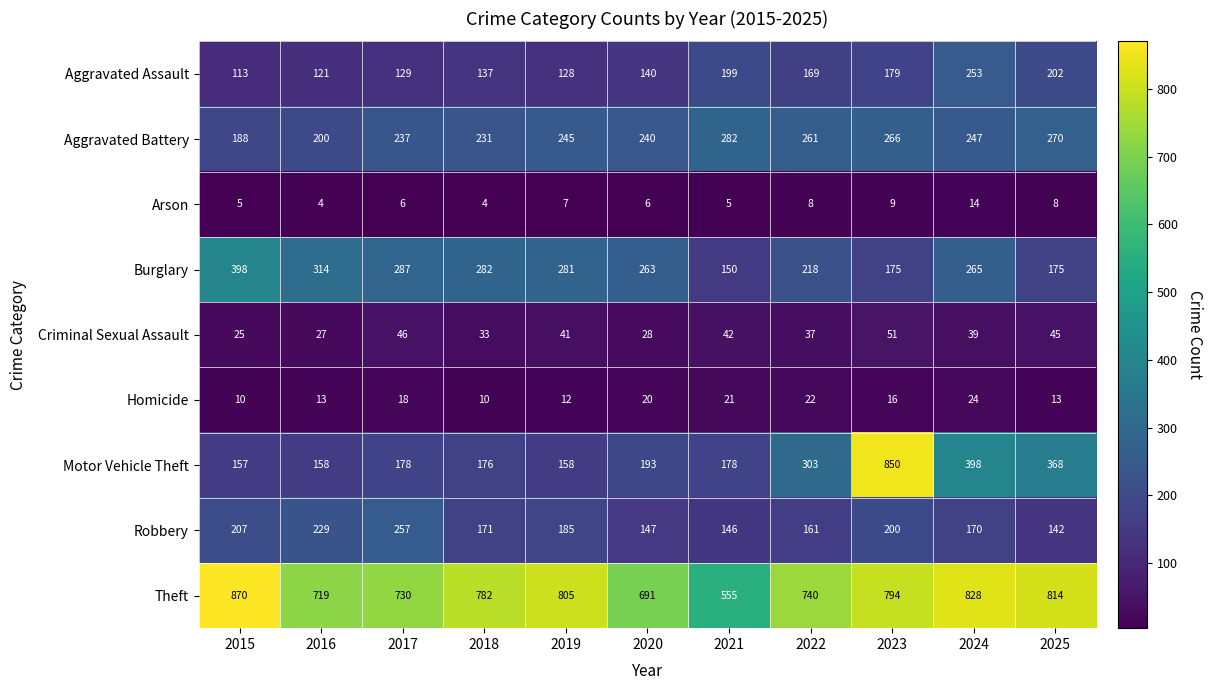

At which category is the sum across all series the highest?

2023